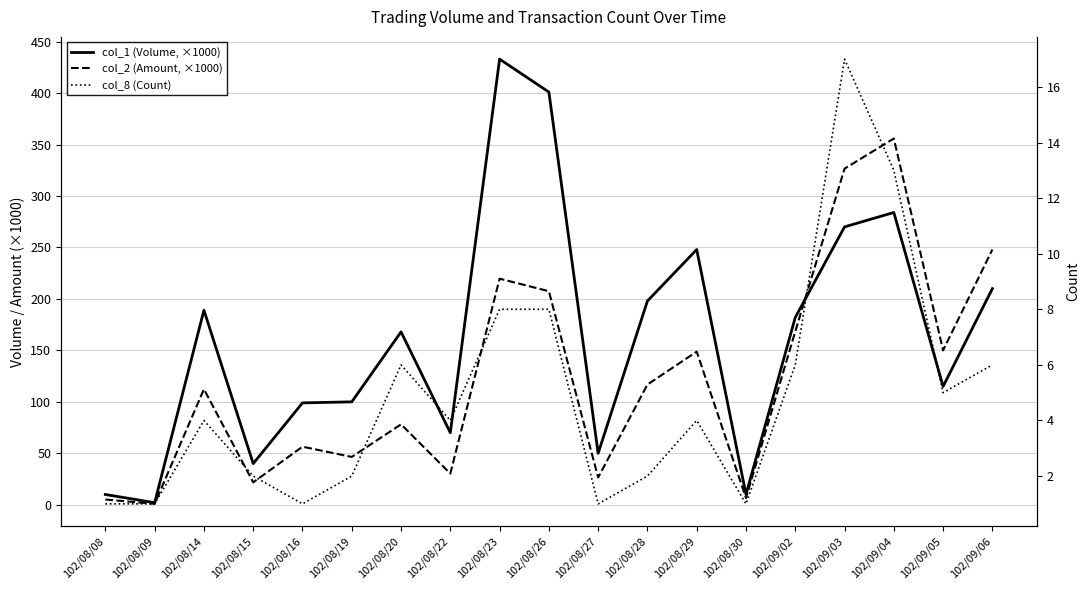

What is the label of the 3rd point from the right?

102/09/04